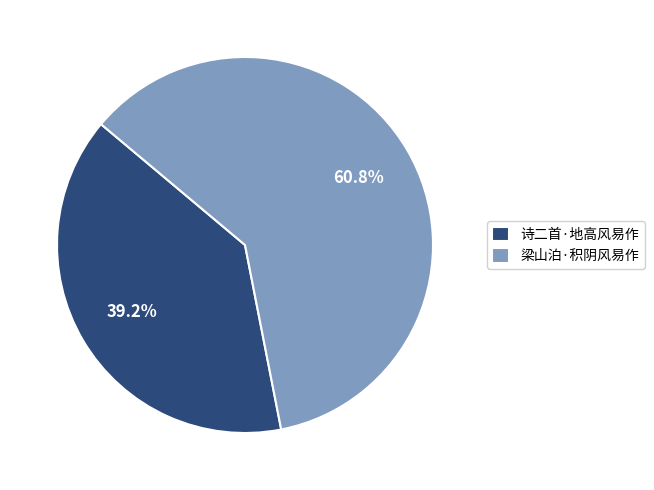

What is the smallest slice in the pie chart?

诗二首·地高风易作